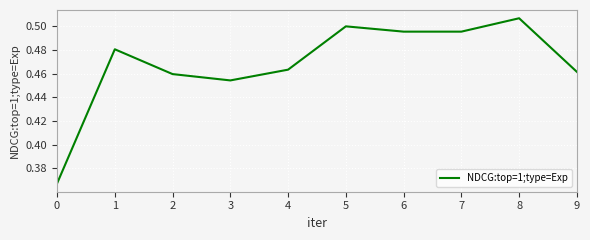

Where is the first local minimum?

3